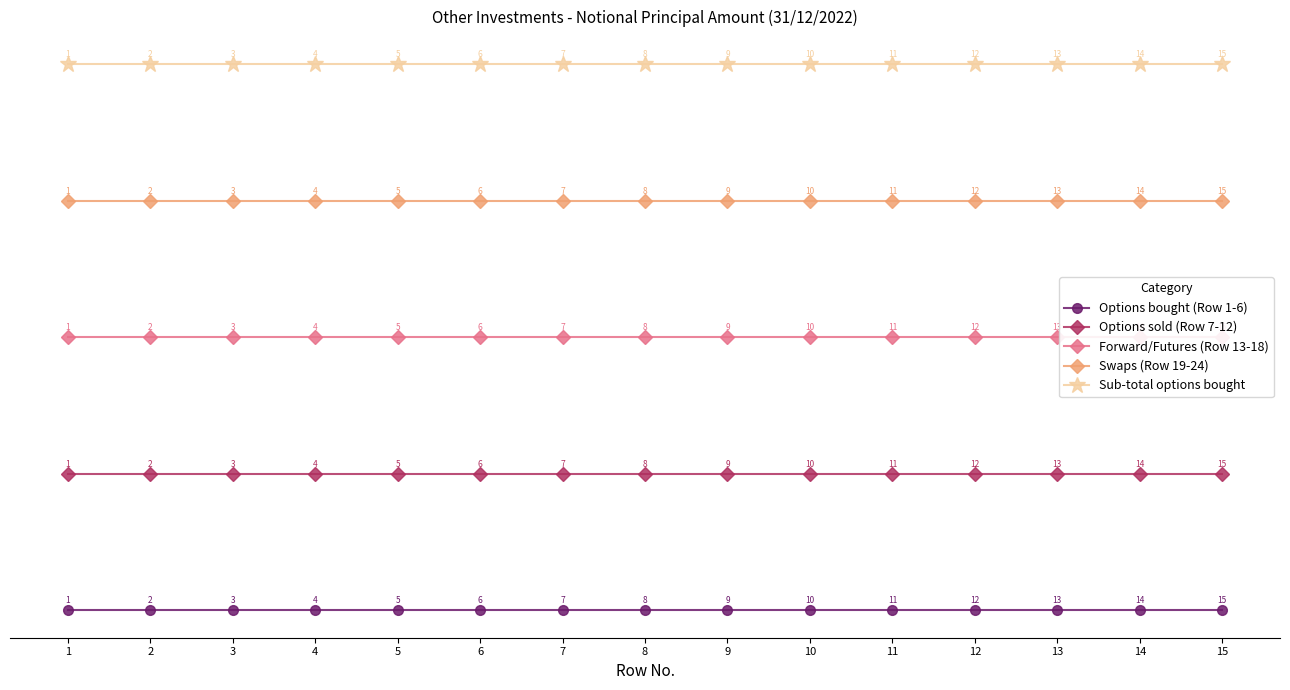

The Options sold (Row 7-12) series shows 0.0 at 15. True or false?

True